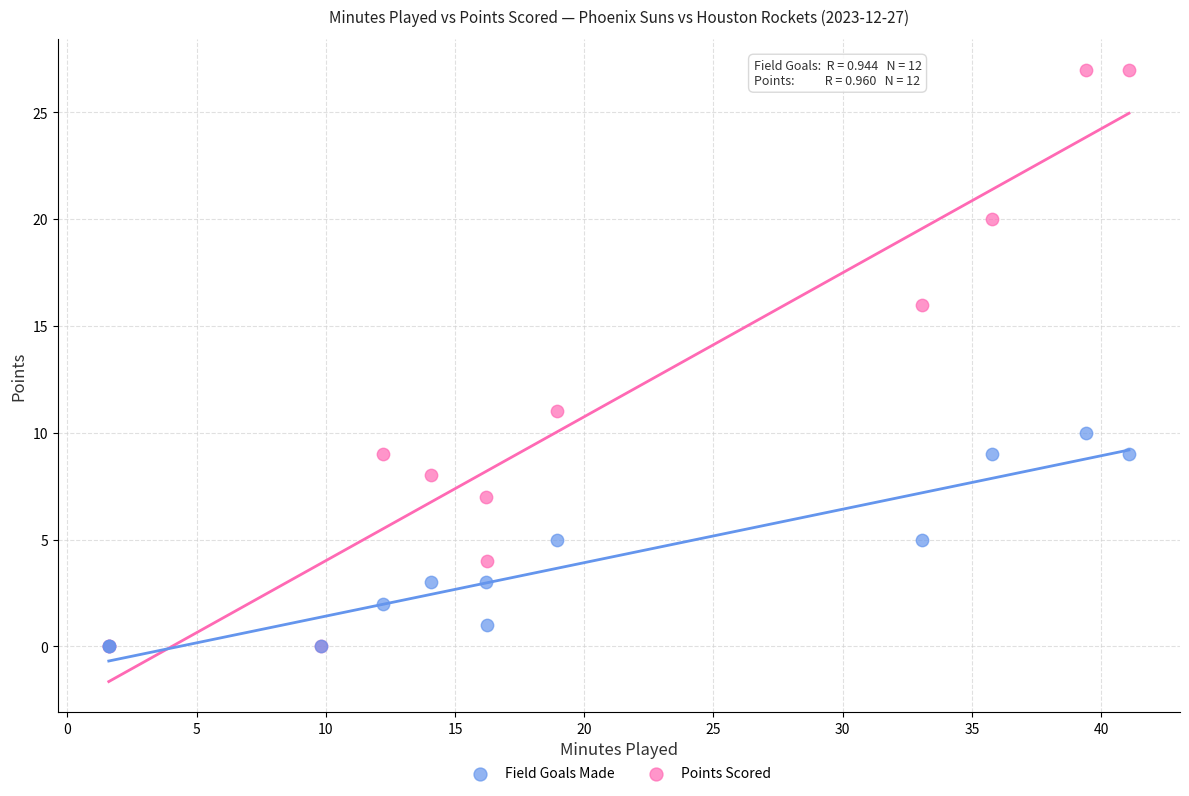

What are all the series names shown in the legend?

Field Goals Made, Points Scored